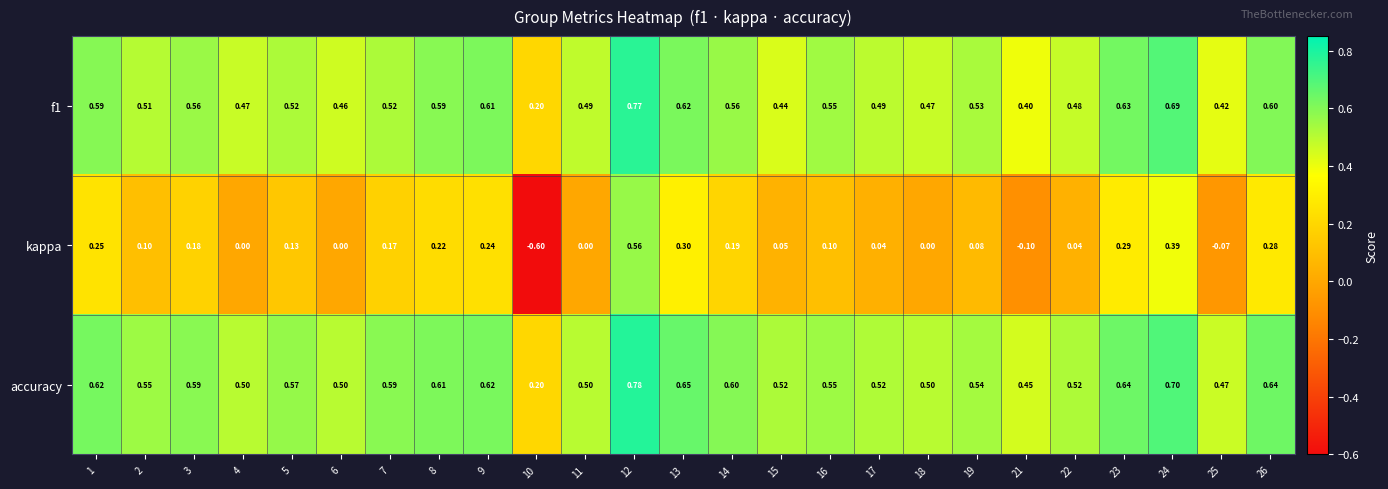

Which series has the largest total across all categories?

accuracy